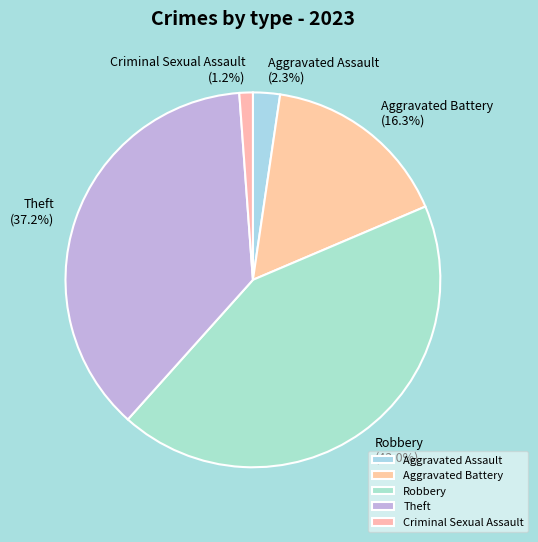

To the nearest percent, what percentage of the pie is Aggravated Battery?

16%